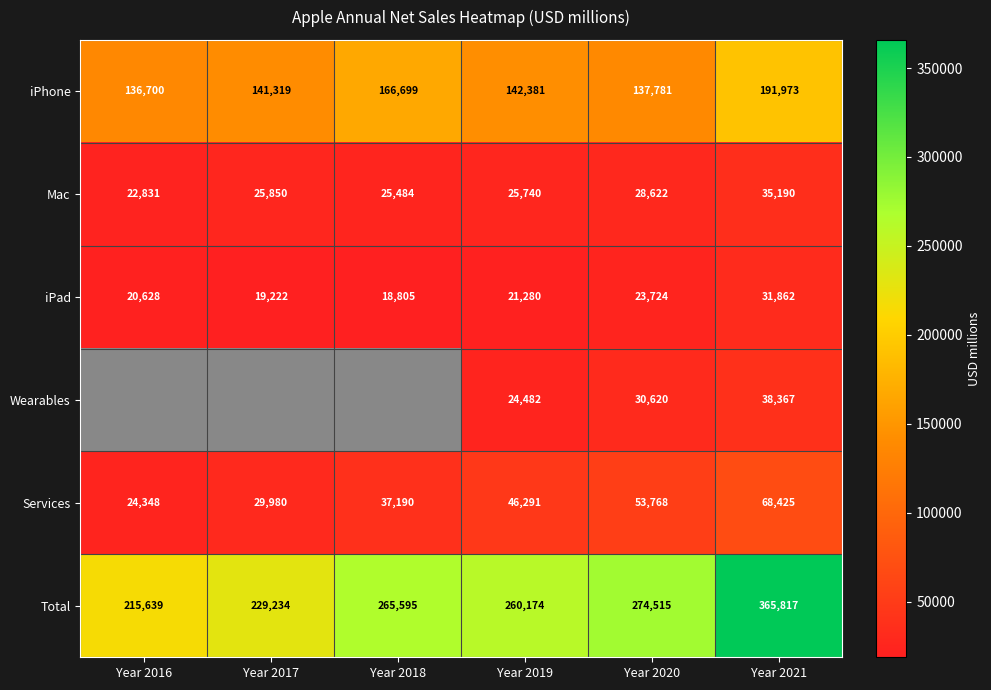

How many data points in Mac are less than 25850?

3